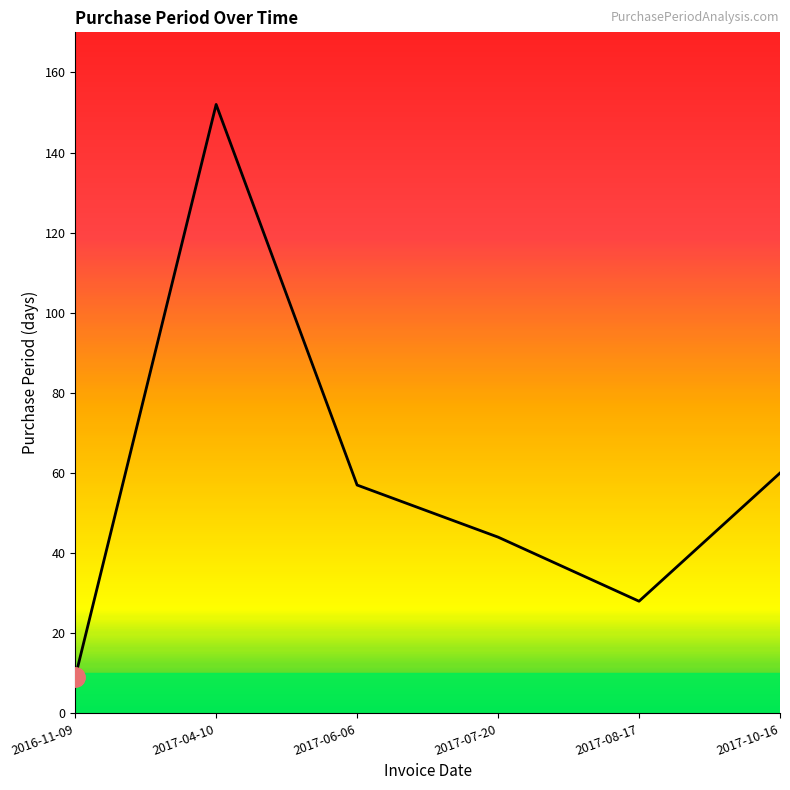

Which has a higher value, 2017-10-16 or 2016-11-09?

2017-10-16